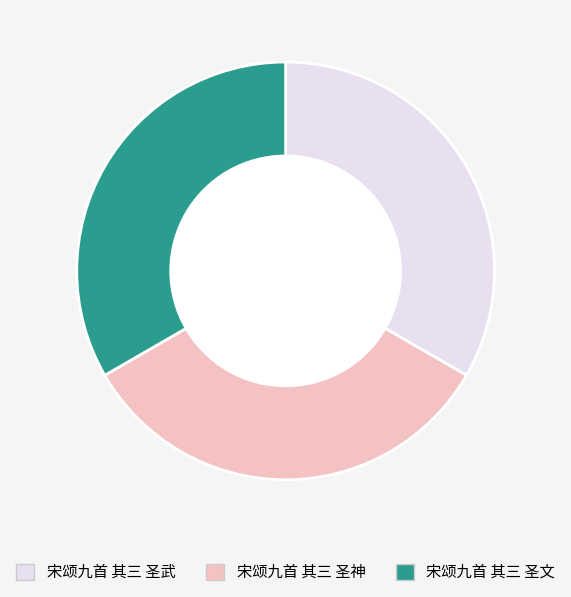

Is there a majority slice in this chart?

No